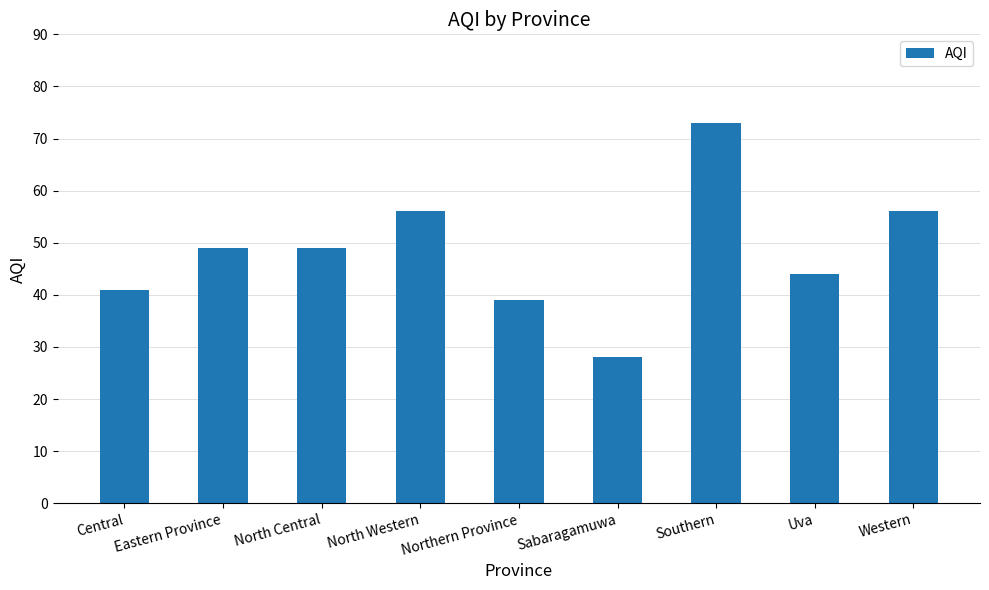

The chart shows a value of 66 at Uva. True or false?

False